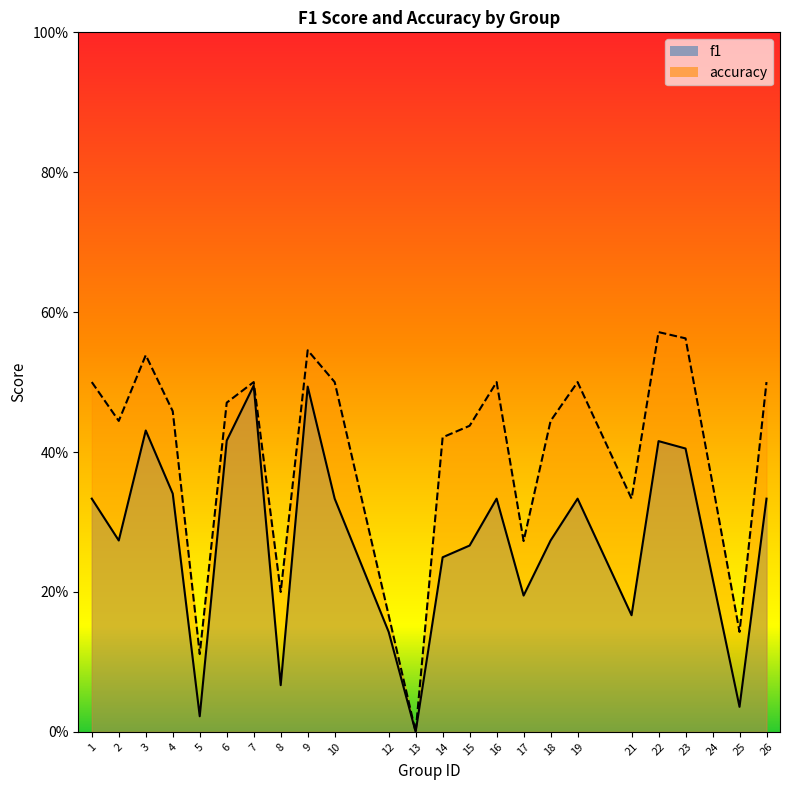

At how many categories does at least one series exceed 0?

23